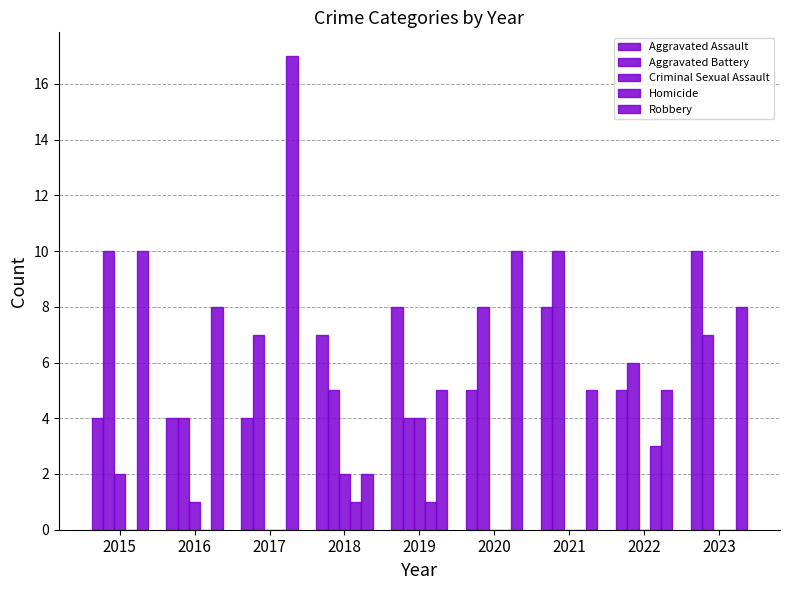

At 2016, list the series in order from largest to smallest.

Robbery, Aggravated Assault, Aggravated Battery, Criminal Sexual Assault, Homicide